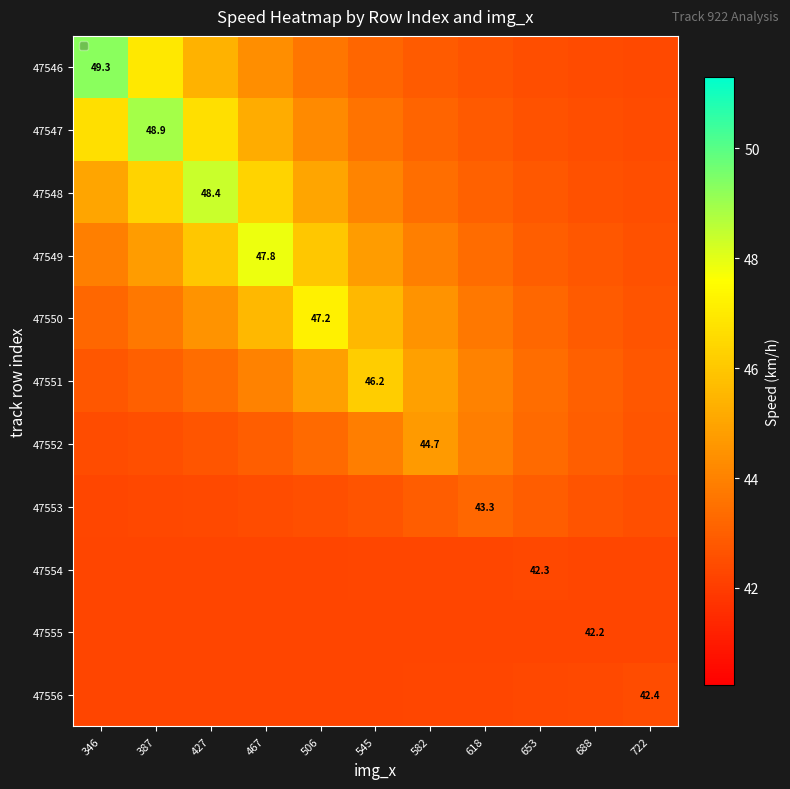

What is the difference between the maximum and minimum values in the 47556 series?

0.2